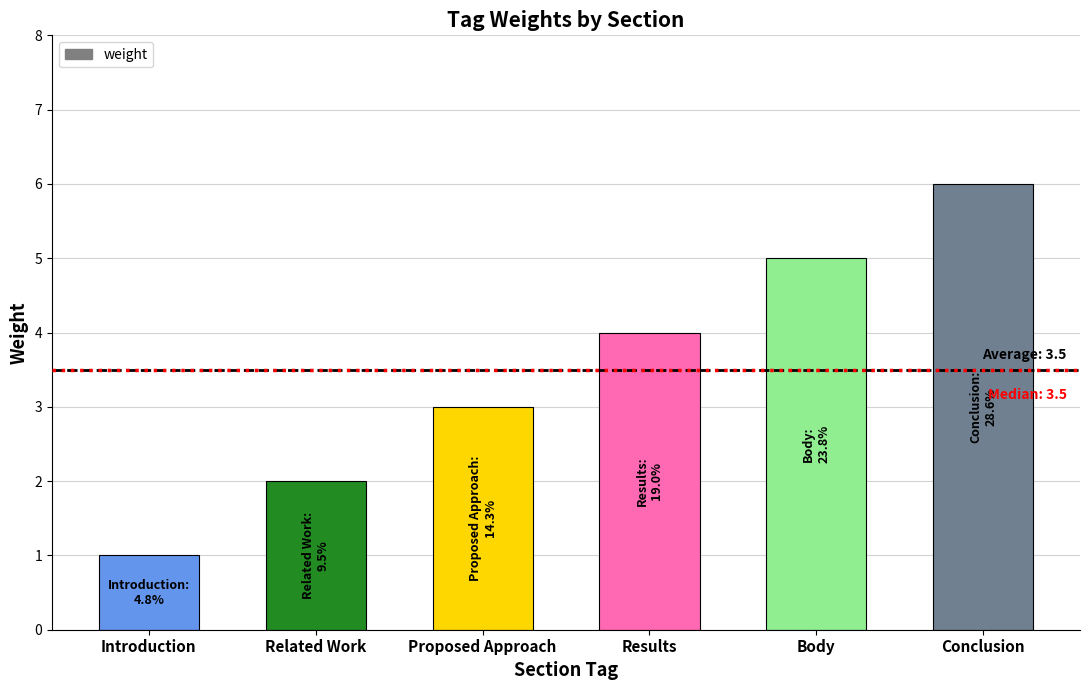

Which has a higher value, Body or Related Work?

Body